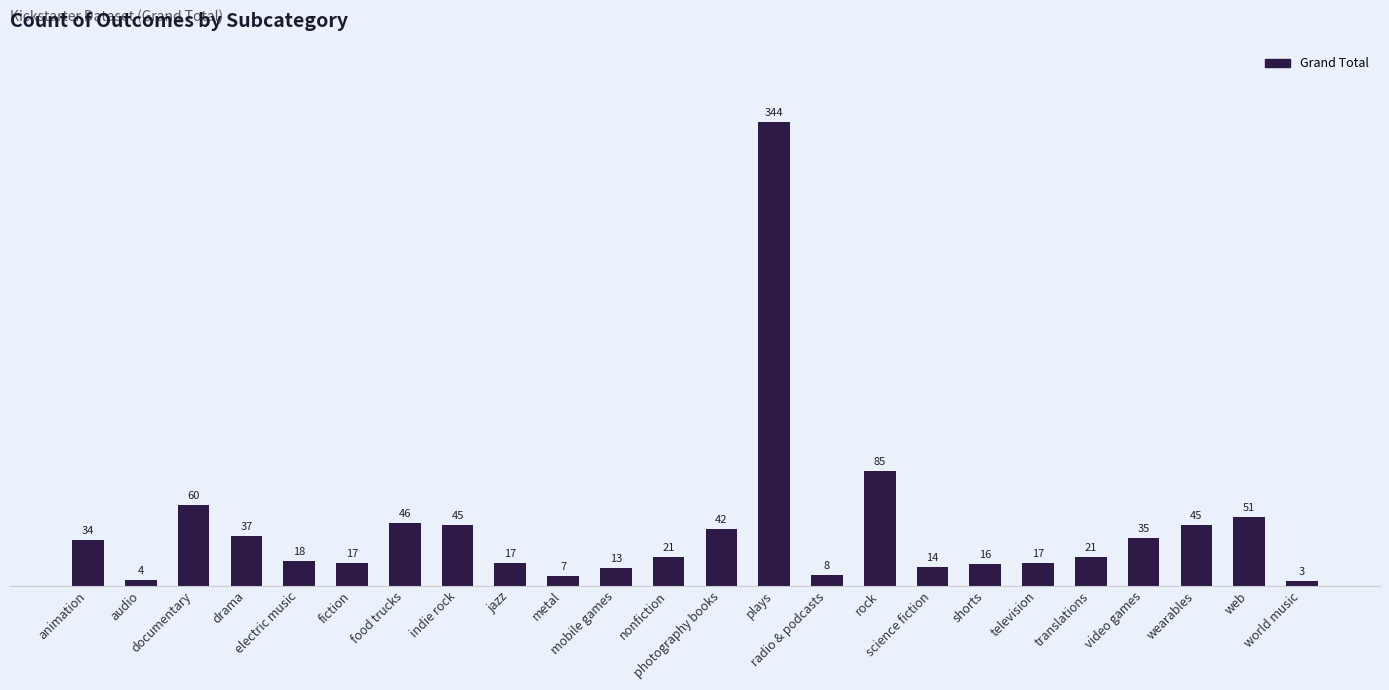

Where does the data first go above 21?

animation